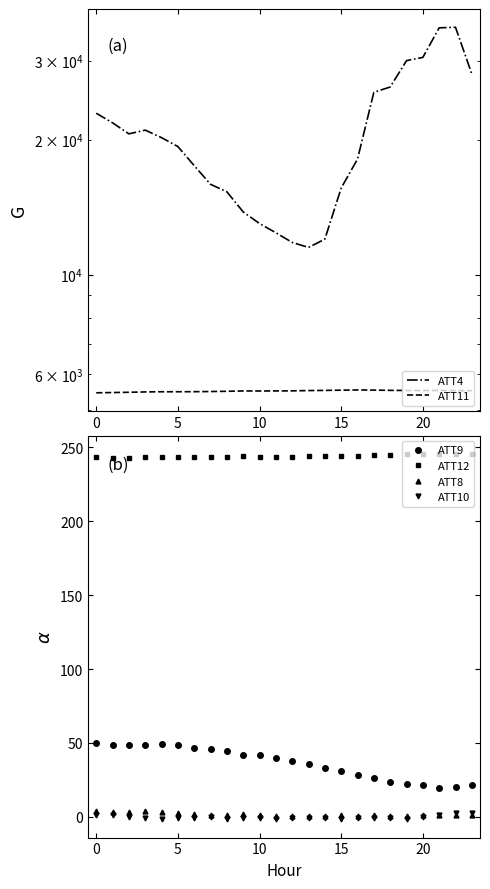

True or false: ATT8 and ATT12 cross at least once.

False